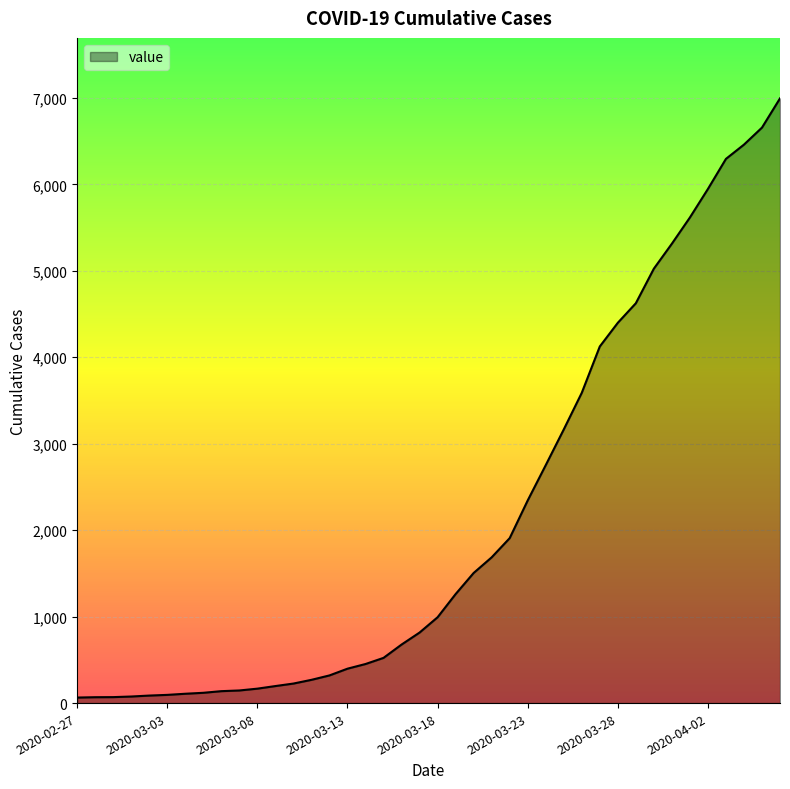

What is the maximum value shown in the chart?

6995